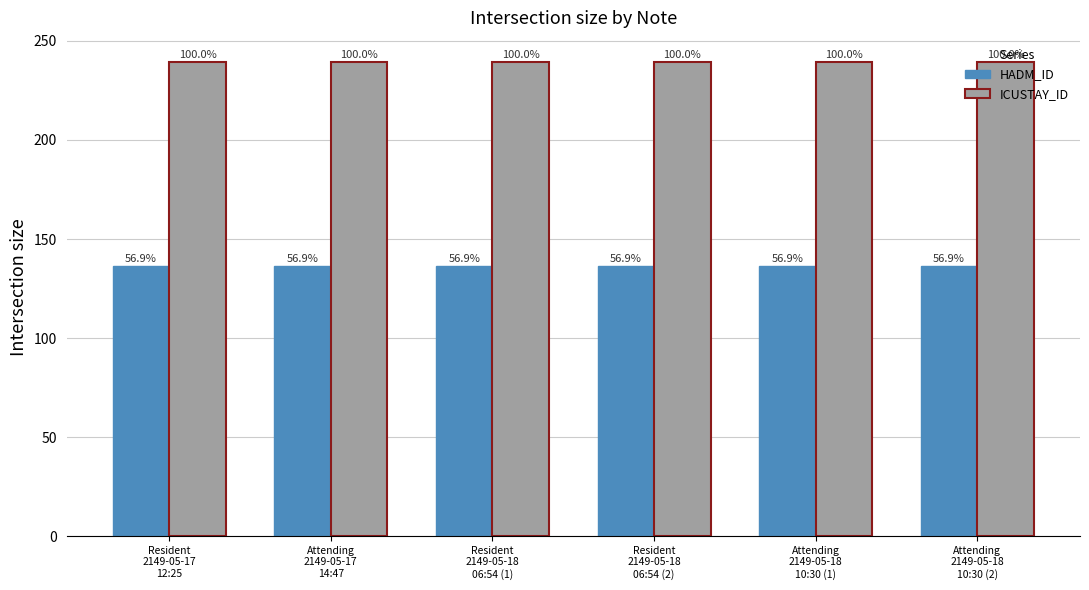

True or false: ICUSTAY_ID has a value of 239.6 at Attending
2149-05-17
14:47.

True